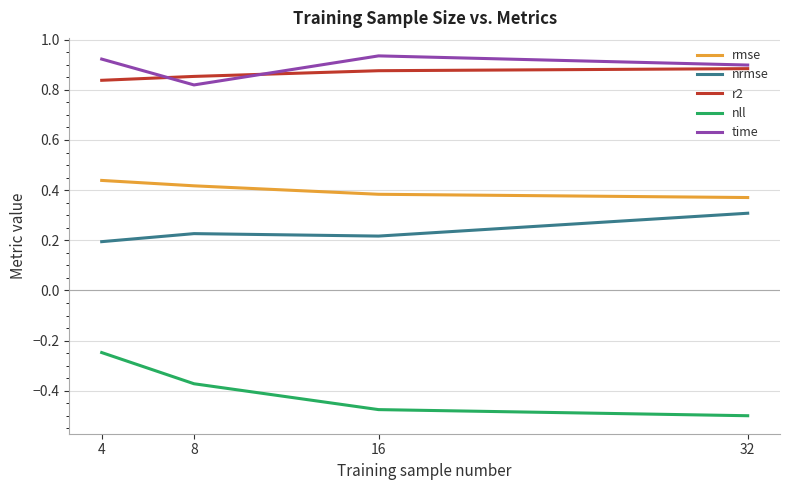

At which label is nll closest to 0?

4